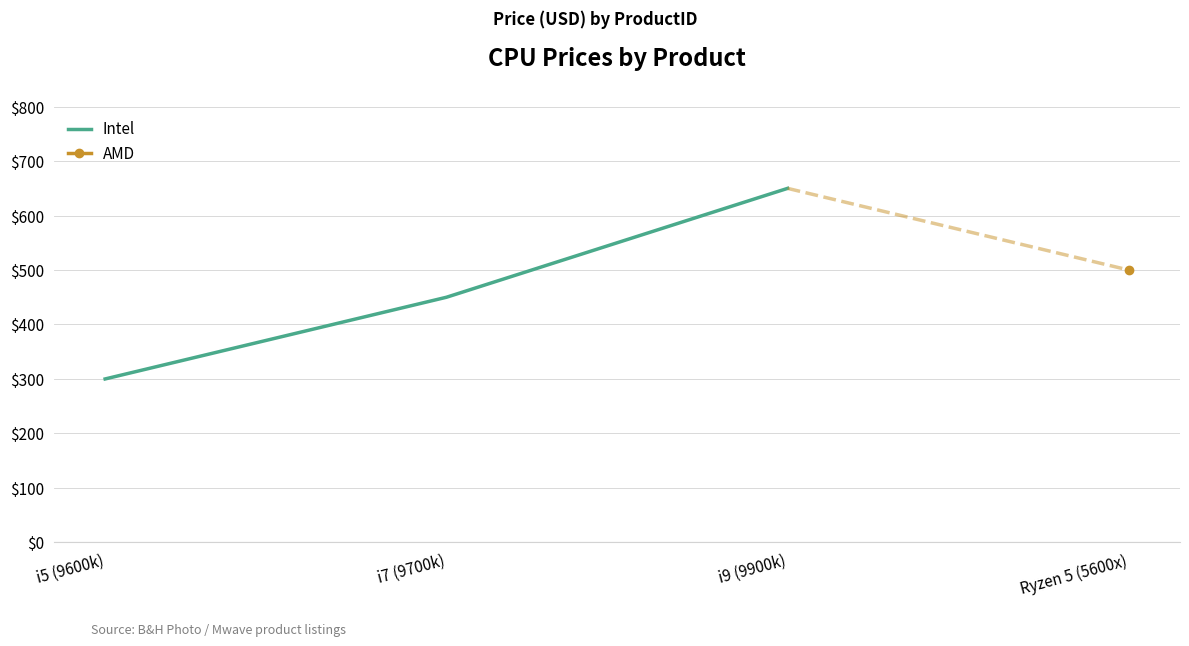

Where is Intel nearest to the value 474?

i7 (9700k)